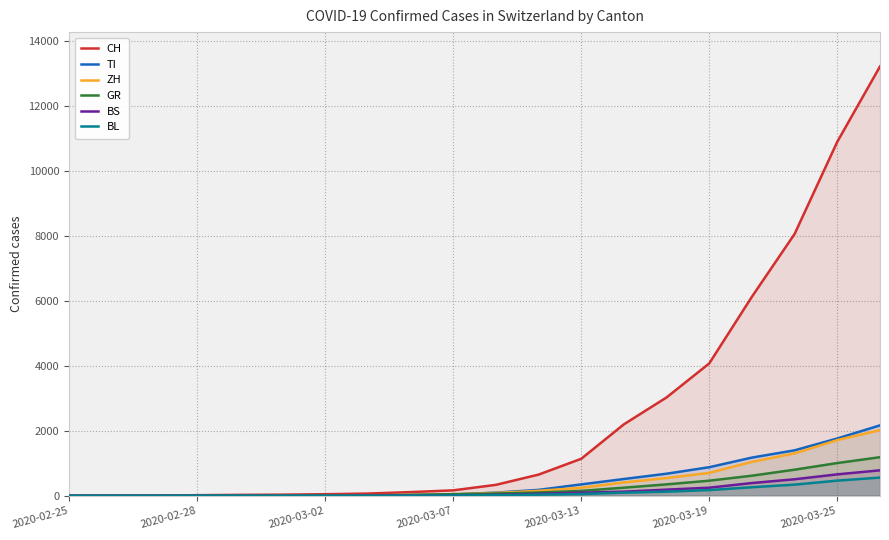

What is the difference between the maximum and minimum values in the GR series?

1188